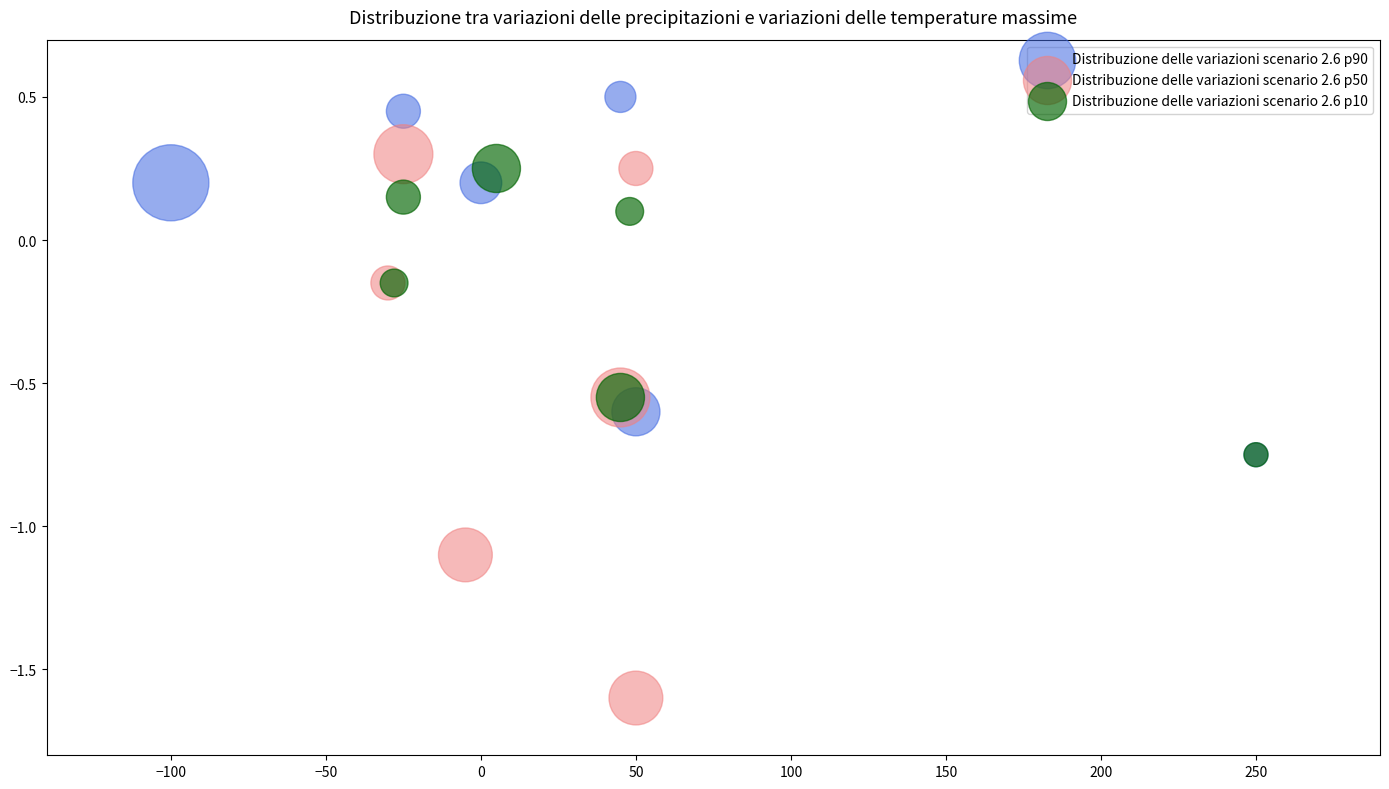

Which series reaches the minimum Y coordinate?

Distribuzione delle variazioni scenario 2.6 p50